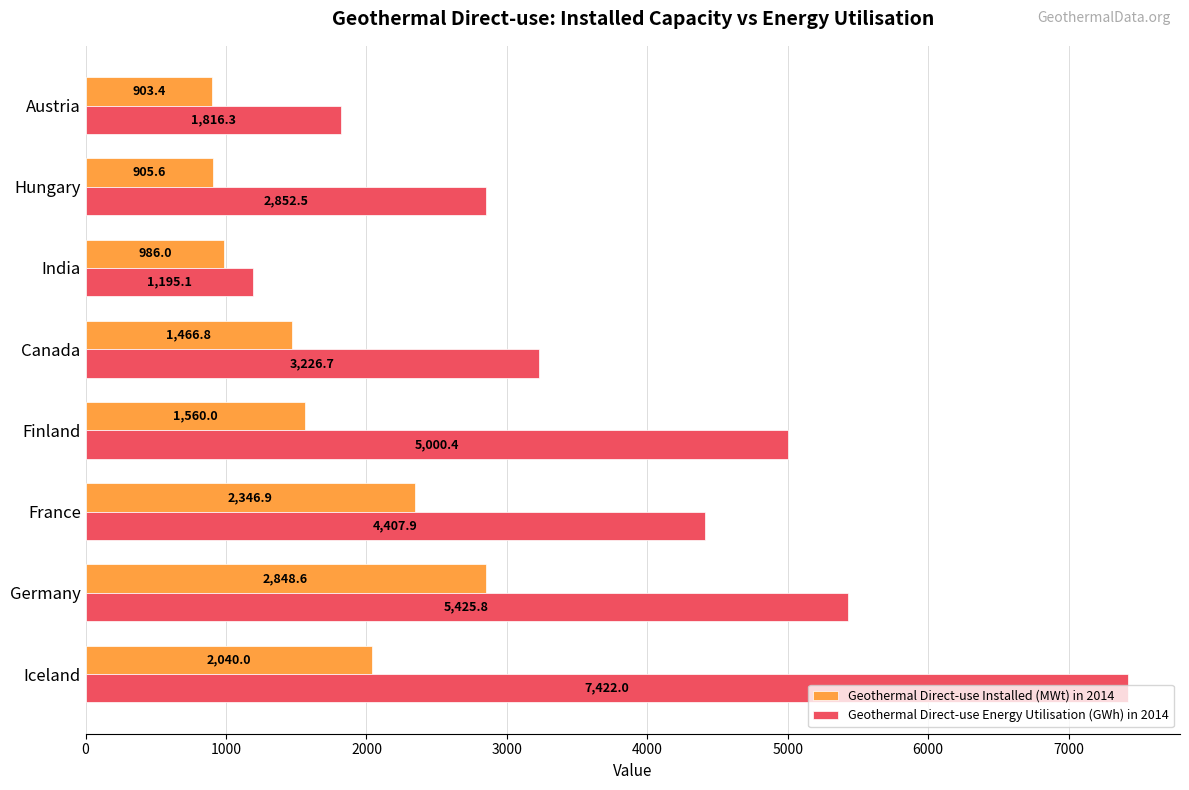

What is the average value of the Geothermal Direct-use Energy Utilisation (GWh) in 2014 series?

3918.3